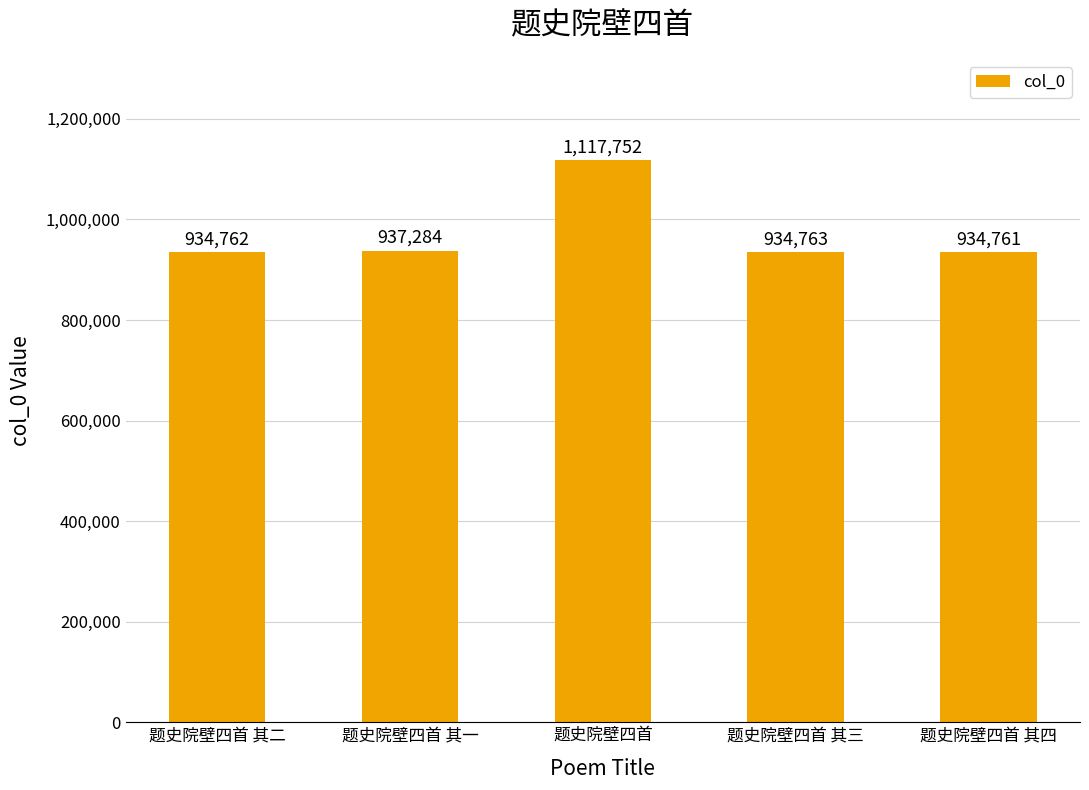

Which category has the lowest value across all series?

题史院壁四首 其四